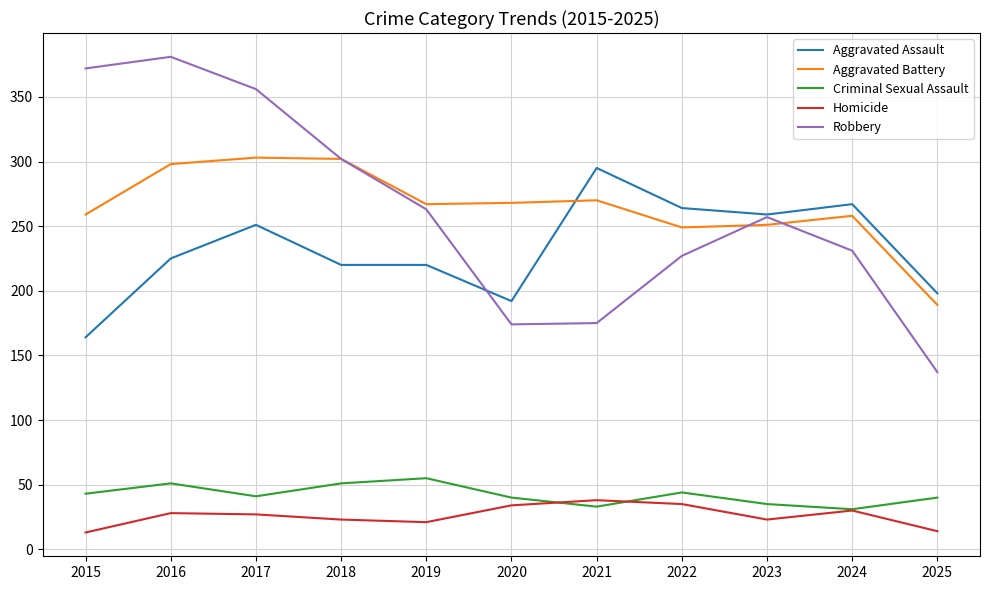

List the series in order of their peak value, highest first.

Robbery, Aggravated Battery, Aggravated Assault, Criminal Sexual Assault, Homicide